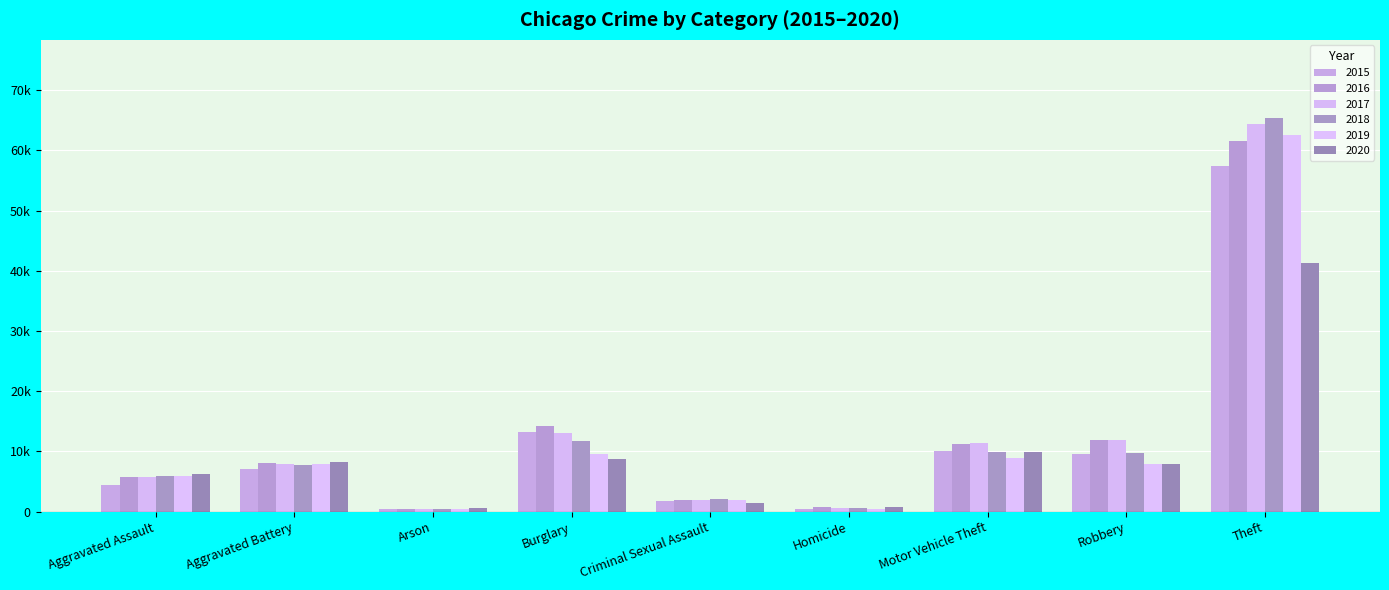

Reading left to right, transcribe all the data shown in this chart.

2015: 4480	7019	448	13184	1707	496	10068	9638	57352
2016: 5713	8085	515	14289	1864	786	11285	11960	61623
2017: 5793	7845	444	13001	1989	672	11380	11881	64386
2018: 6002	7735	373	11747	2046	588	9985	9681	65289
2019: 5841	7858	376	9638	1924	499	8978	7995	62498
2020: 6265	8320	588	8758	1500	787	9959	7855	41346